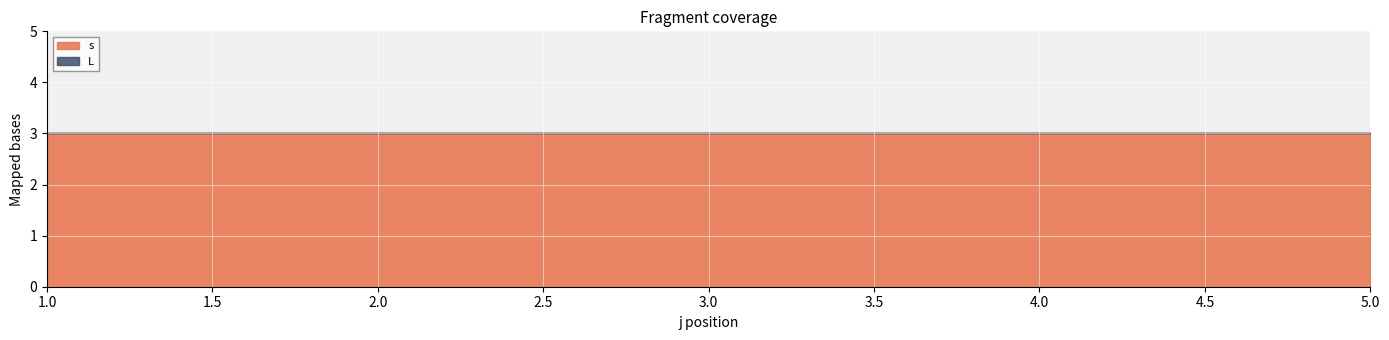

What is the total value across all series at 2.0?

3